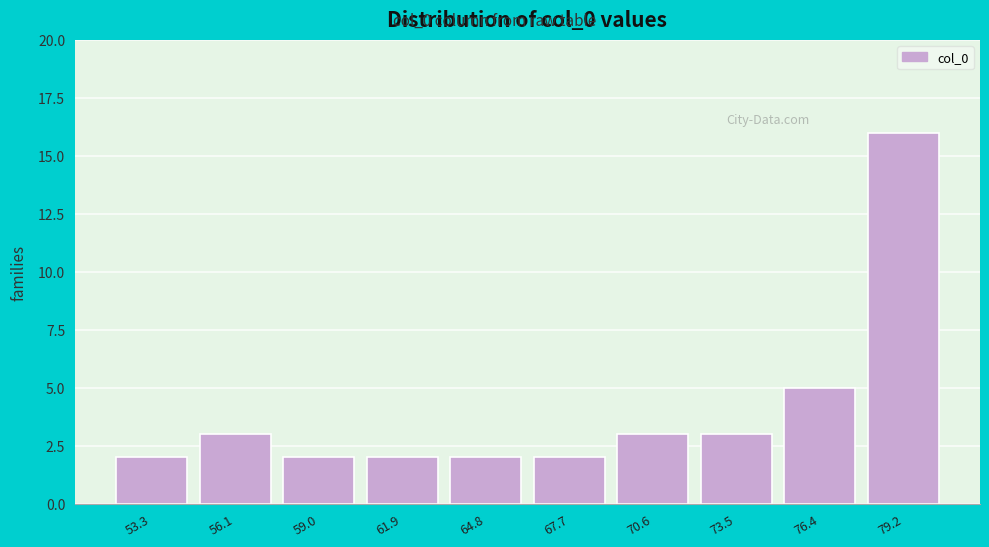

Reading left to right, what are all the values shown in this chart?

2	3	2	2	2	2	3	3	5	16